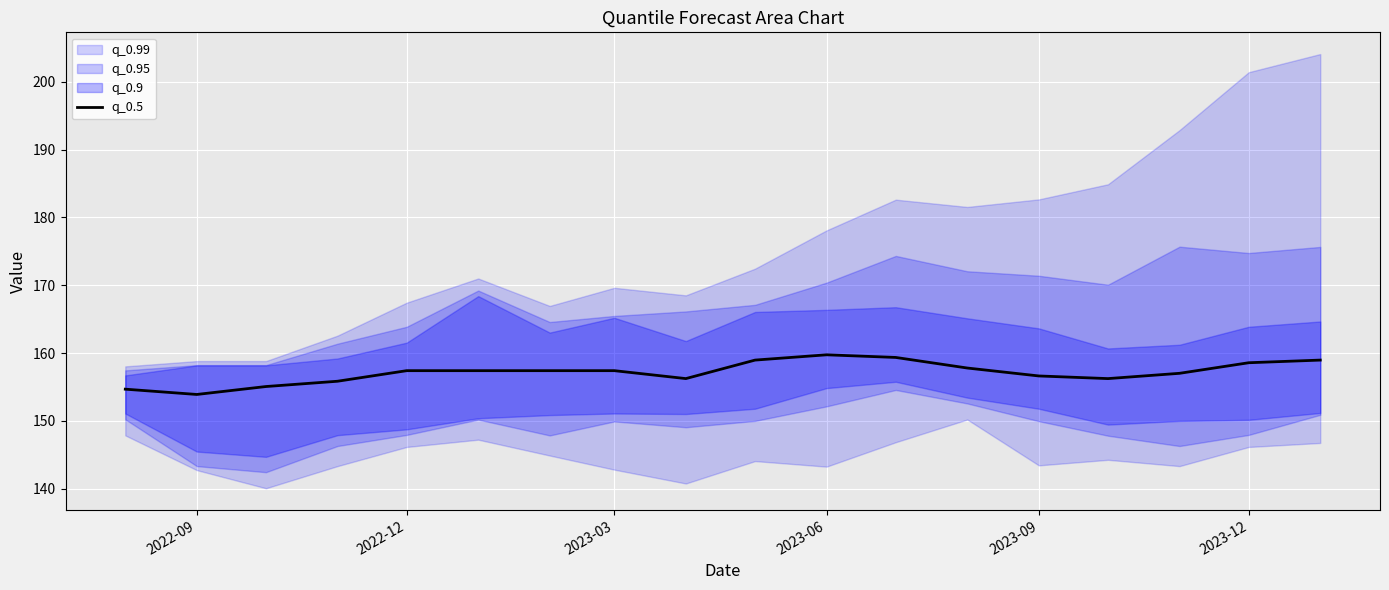

Is it true that q_0.5 equals 157.4 at 2023-03?

True